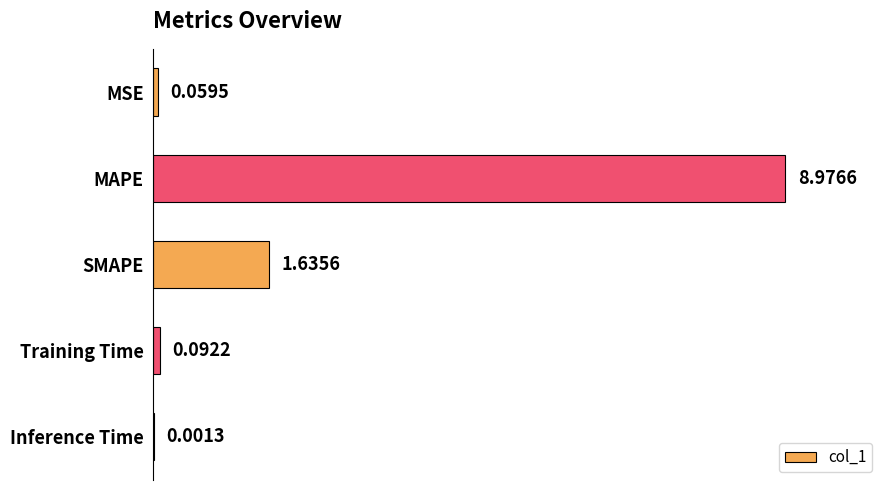

At which category does the chart reach its peak across all series?

MAPE